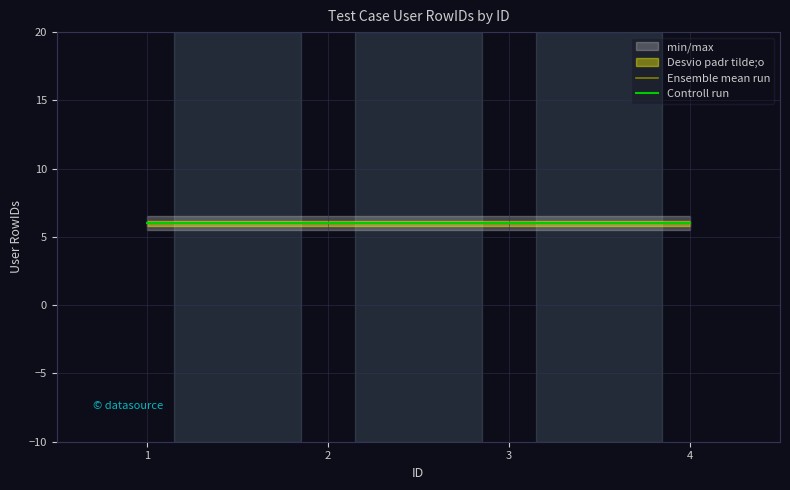

Is the value of Ensemble mean run at 3 greater than the value of Controll run at 3?

No